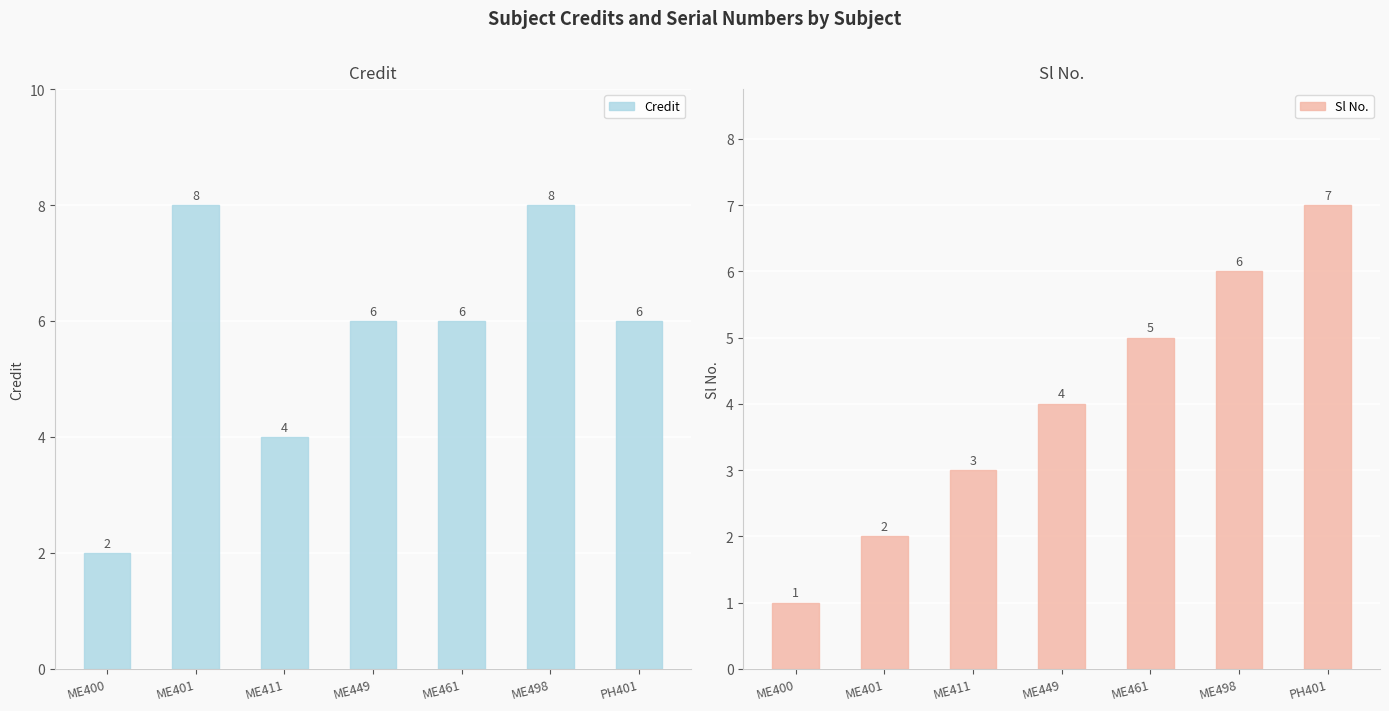

Where is Credit nearest to the value 5?

ME411